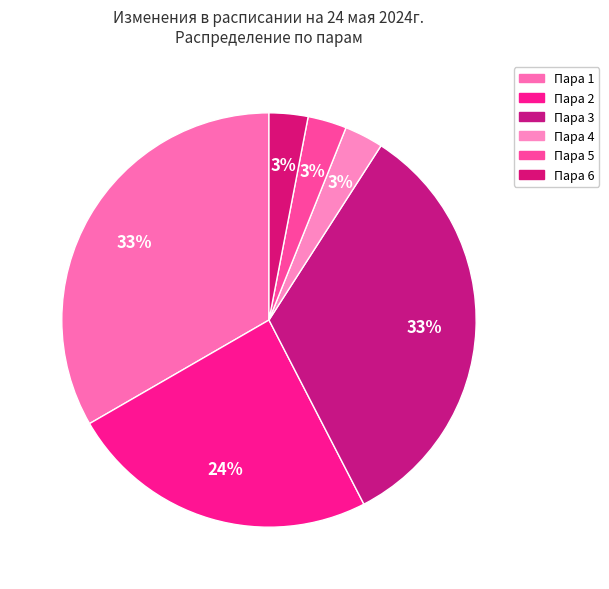

Rank the categories by value from highest to lowest.

Пара 1, Пара 3, Пара 2, Пара 4, Пара 5, Пара 6